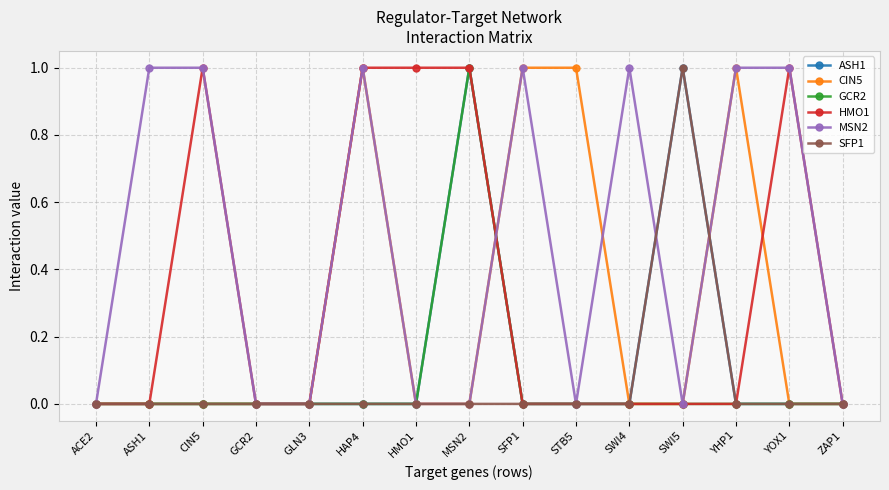

How many data points does each series have?

15